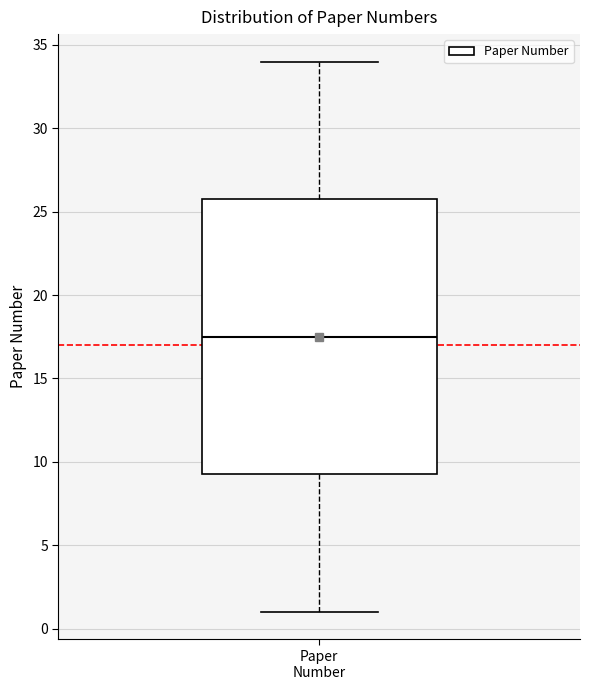

Transcribe this box plot: give where the median line is, the range the box spans, and where the two whiskers end, as read against the y-axis. The values are not printed on the chart, so give them approximately, as read against the axis.

median 17.5, box 9.5 to 26.0, whiskers 1.0 to 34.0